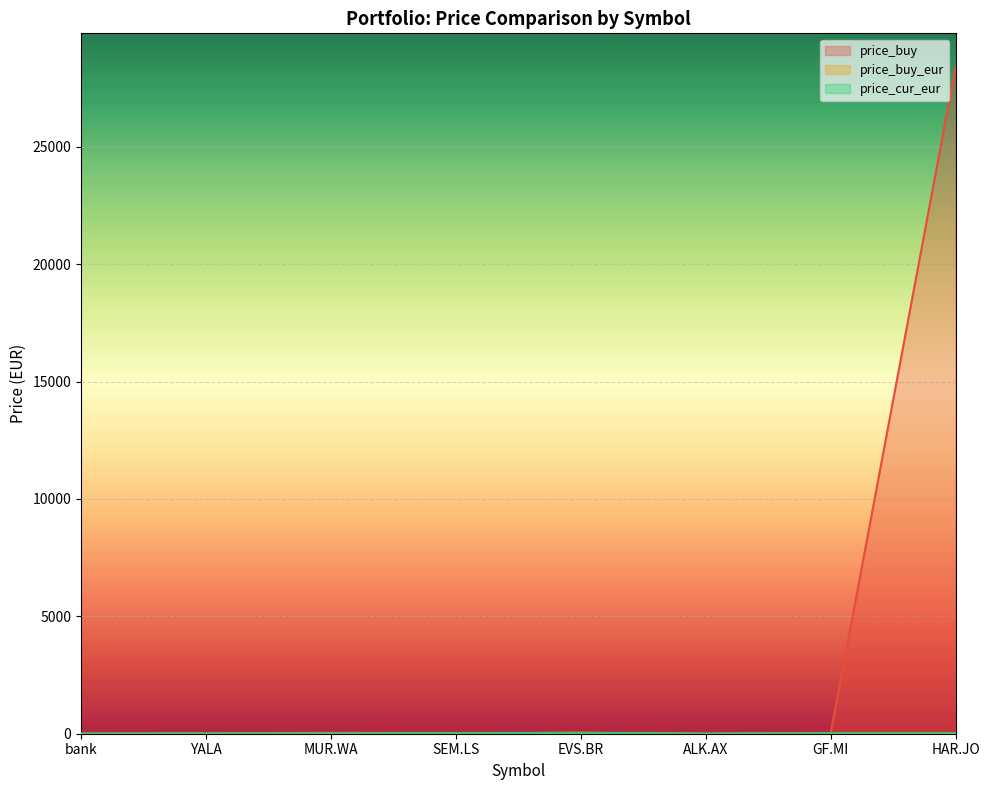

Is the value of price_buy_eur at SEM.LS greater than the value of price_cur_eur at ALK.AX?

Yes